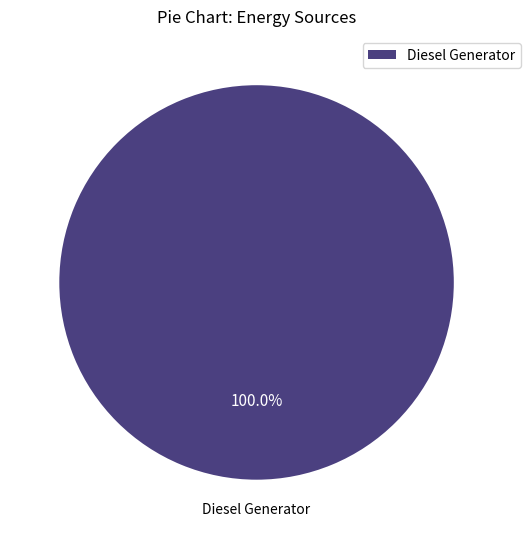

Rank the categories by value from highest to lowest.

Diesel Generator